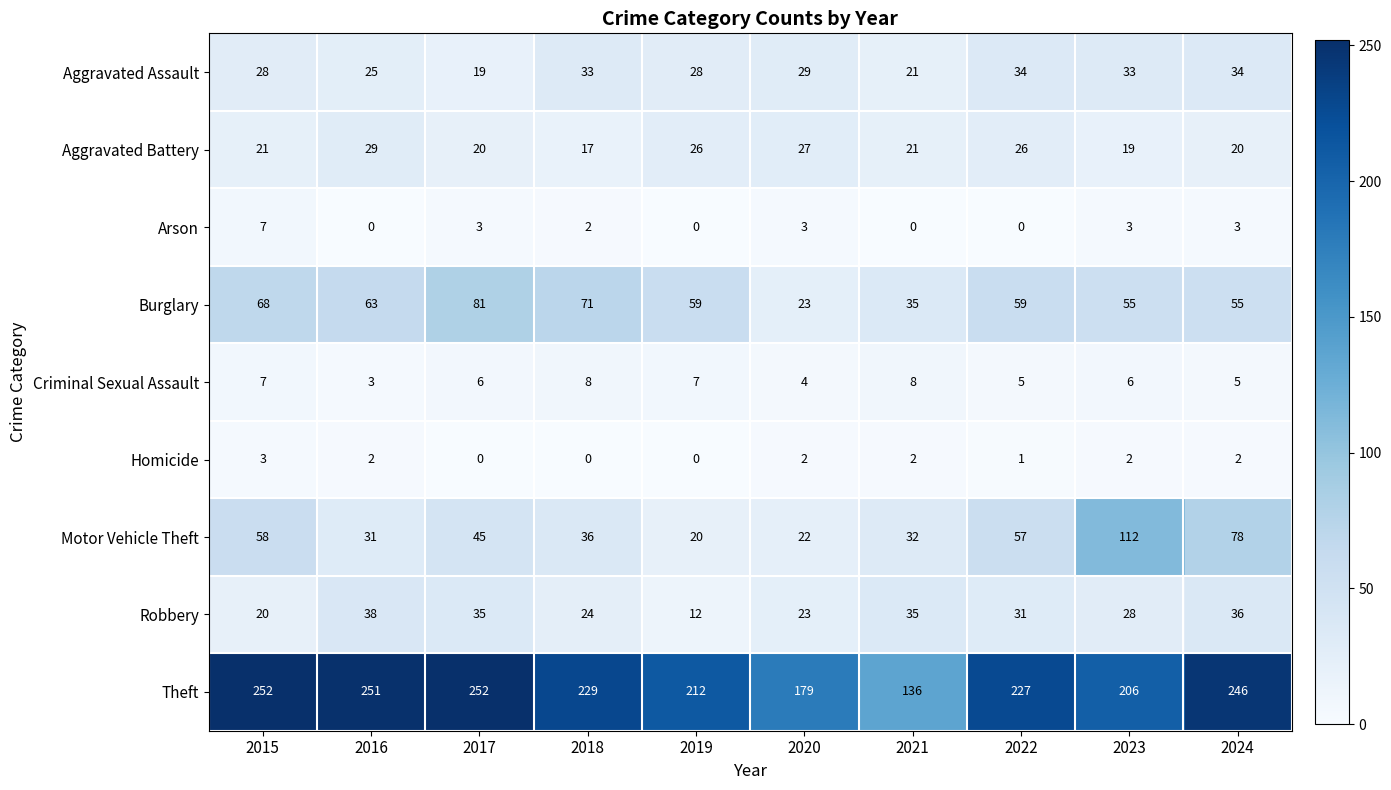

Rank the series by their maximum value, from lowest to highest.

Homicide, Arson, Criminal Sexual Assault, Aggravated Battery, Aggravated Assault, Robbery, Burglary, Motor Vehicle Theft, Theft